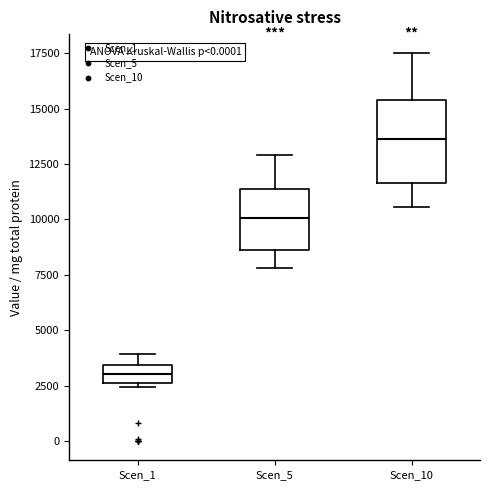

Reading left to right, read every box against the y-axis: the position of its median line, the range the box covers, and the ends of its whiskers. The values are not printed on the chart, so give them approximately, as read against the axis.

Scen_1: median 3000, box 2500 to 3500, whiskers 2500 (just below the box's lower edge) to 4000
Scen_5: median 10000, box 8500 to 11500, whiskers 8000 to 13000
Scen_10: median 13500, box 11500 to 15500, whiskers 10500 to 17500